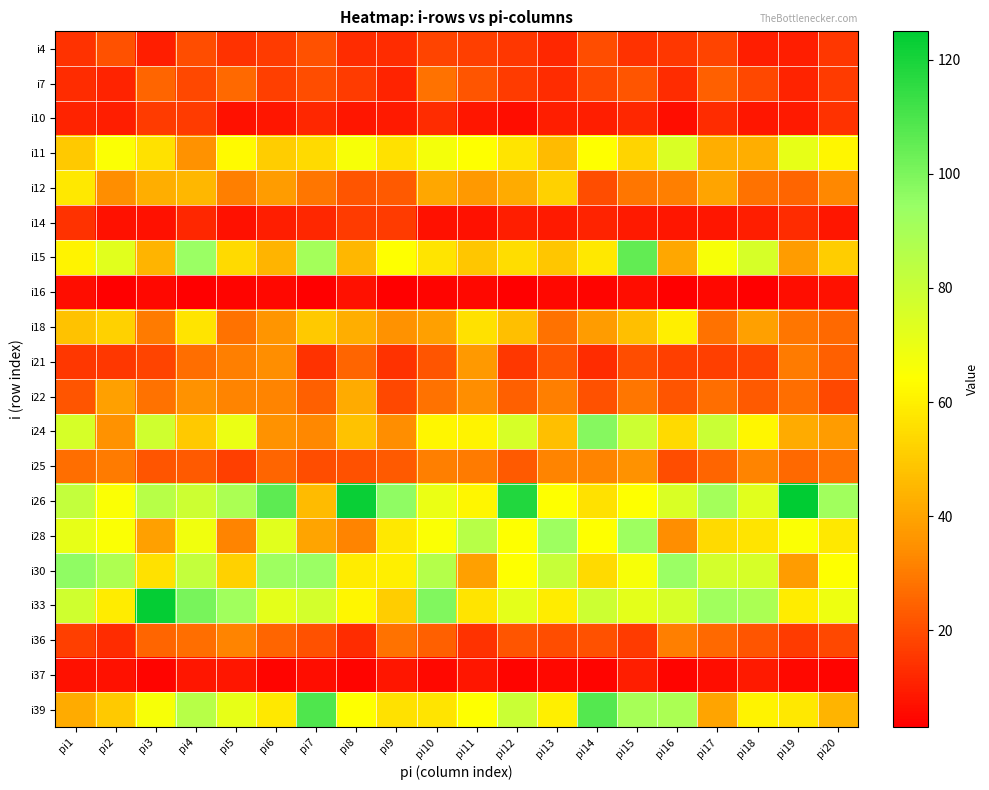

Reading left to right, list all the values displayed in this chart.

i4: pi1=14	pi2=21	pi3=10	pi4=20	pi5=14	pi6=16	pi7=21	pi8=13	pi9=13	pi10=18	pi11=17	pi12=15	pi13=12	pi14=20	pi15=14	pi16=15	pi17=18	pi18=10	pi19=10	pi20=15
i7: pi1=13	pi2=11	pi3=25	pi4=19	pi5=26	pi6=17	pi7=20	pi8=16	pi9=11	pi10=28	pi11=22	pi12=16	pi13=13	pi14=19	pi15=22	pi16=13	pi17=24	pi18=19	pi19=11	pi20=16
i10: pi1=11	pi2=10	pi3=16	pi4=16	pi5=7	pi6=8	pi7=12	pi8=8	pi9=9	pi10=13	pi11=8	pi12=6	pi13=10	pi14=10	pi15=12	pi16=6	pi17=13	pi18=8	pi19=9	pi20=14
i11: pi1=50	pi2=65	pi3=56	pi4=35	pi5=63	pi6=51	pi7=54	pi8=66	pi9=56	pi10=67	pi11=64	pi12=57	pi13=46	pi14=64	pi15=53	pi16=75	pi17=43	pi18=43	pi19=71	pi20=62
i12: pi1=58	pi2=34	pi3=43	pi4=45	pi5=31	pi6=38	pi7=29	pi8=22	pi9=23	pi10=41	pi11=37	pi12=42	pi13=52	pi14=20	pi15=29	pi16=31	pi17=40	pi18=28	pi19=25	pi20=33
i14: pi1=14	pi2=7	pi3=7	pi4=12	pi5=7	pi6=10	pi7=12	pi8=16	pi9=16	pi10=7	pi11=7	pi12=10	pi13=9	pi14=11	pi15=9	pi16=8	pi17=8	pi18=10	pi19=13	pi20=8
i15: pi1=61	pi2=73	pi3=44	pi4=94	pi5=54	pi6=44	pi7=91	pi8=45	pi9=64	pi10=57	pi11=49	pi12=55	pi13=49	pi14=58	pi15=105	pi16=41	pi17=66	pi18=76	pi19=38	pi20=51
i16: pi1=6	pi2=3	pi3=5	pi4=3	pi5=4	pi6=5	pi7=3	pi8=7	pi9=3	pi10=4	pi11=5	pi12=3	pi13=5	pi14=4	pi15=6	pi16=3	pi17=5	pi18=3	pi19=6	pi20=7
i18: pi1=48	pi2=52	pi3=30	pi4=57	pi5=28	pi6=36	pi7=50	pi8=43	pi9=35	pi10=39	pi11=56	pi12=47	pi13=28	pi14=38	pi15=47	pi16=60	pi17=28	pi18=39	pi19=29	pi20=26
i21: pi1=15	pi2=15	pi3=18	pi4=27	pi5=31	pi6=34	pi7=14	pi8=25	pi9=14	pi10=22	pi11=37	pi12=15	pi13=22	pi14=13	pi15=20	pi16=17	pi17=17	pi18=18	pi19=30	pi20=24
i22: pi1=22	pi2=39	pi3=28	pi4=35	pi5=32	pi6=32	pi7=24	pi8=42	pi9=19	pi10=28	pi11=34	pi12=24	pi13=31	pi14=21	pi15=29	pi16=22	pi17=27	pi18=23	pi19=27	pi20=19
i24: pi1=76	pi2=35	pi3=78	pi4=50	pi5=70	pi6=35	pi7=33	pi8=48	pi9=34	pi10=62	pi11=61	pi12=76	pi13=47	pi14=98	pi15=79	pi16=54	pi17=80	pi18=62	pi19=42	pi20=38
i25: pi1=27	pi2=30	pi3=22	pi4=23	pi5=17	pi6=25	pi7=20	pi8=21	pi9=23	pi10=31	pi11=30	pi12=23	pi13=32	pi14=32	pi15=35	pi16=20	pi17=25	pi18=32	pi19=26	pi20=28
i26: pi1=82	pi2=65	pi3=85	pi4=79	pi5=89	pi6=106	pi7=46	pi8=123	pi9=96	pi10=70	pi11=62	pi12=118	pi13=64	pi14=56	pi15=64	pi16=75	pi17=91	pi18=73	pi19=125	pi20=92
i28: pi1=71	pi2=65	pi3=39	pi4=68	pi5=32	pi6=73	pi7=40	pi8=32	pi9=58	pi10=65	pi11=85	pi12=64	pi13=93	pi14=64	pi15=93	pi16=34	pi17=54	pi18=57	pi19=65	pi20=58
i30: pi1=96	pi2=88	pi3=56	pi4=82	pi5=52	pi6=93	pi7=94	pi8=59	pi9=60	pi10=86	pi11=39	pi12=64	pi13=81	pi14=54	pi15=66	pi16=94	pi17=77	pi18=76	pi19=38	pi20=64
i33: pi1=78	pi2=59	pi3=124	pi4=101	pi5=92	pi6=72	pi7=77	pi8=62	pi9=51	pi10=99	pi11=57	pi12=72	pi13=59	pi14=79	pi15=72	pi16=76	pi17=92	pi18=89	pi19=59	pi20=69
i36: pi1=17	pi2=13	pi3=25	pi4=27	pi5=32	pi6=25	pi7=21	pi8=13	pi9=28	pi10=24	pi11=14	pi12=22	pi13=20	pi14=21	pi15=16	pi16=31	pi17=26	pi18=22	pi19=16	pi20=19
i37: pi1=7	pi2=7	pi3=4	pi4=8	pi5=8	pi6=4	pi7=6	pi8=4	pi9=8	pi10=5	pi11=8	pi12=4	pi13=5	pi14=4	pi15=10	pi16=4	pi17=6	pi18=9	pi19=5	pi20=4
i39: pi1=42	pi2=50	pi3=66	pi4=85	pi5=71	pi6=58	pi7=109	pi8=64	pi9=56	pi10=57	pi11=64	pi12=80	pi13=60	pi14=108	pi15=90	pi16=89	pi17=40	pi18=61	pi19=58	pi20=44